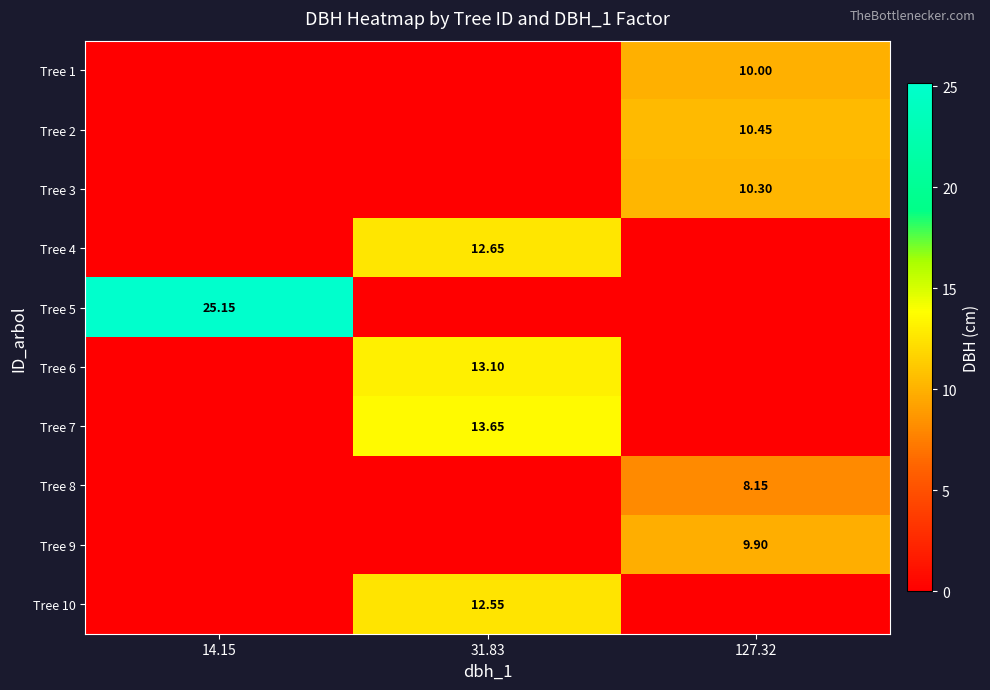

Which label corresponds to the smallest value in the chart?

14.15